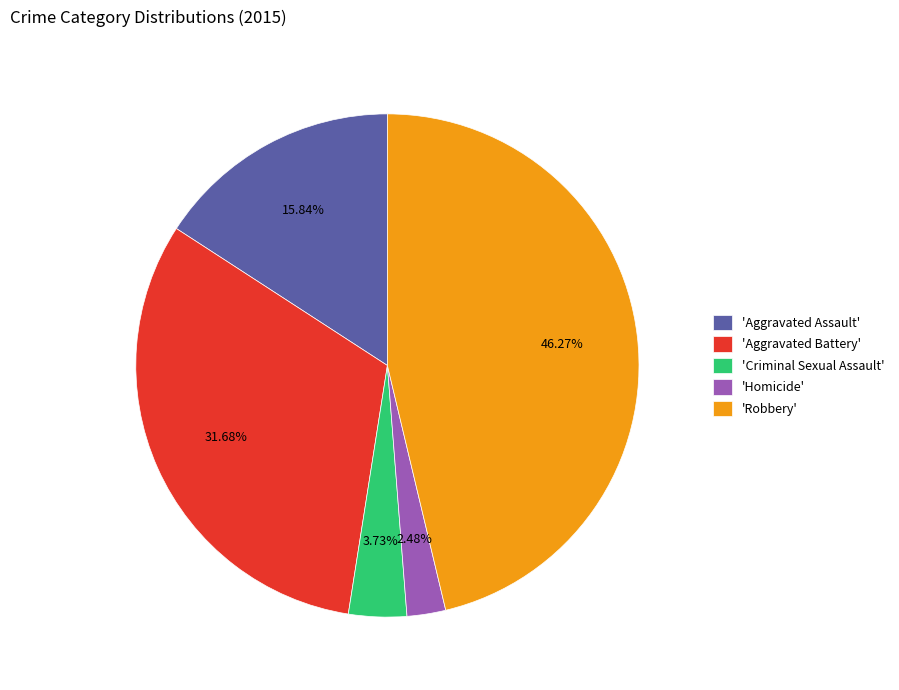

Do 'Criminal Sexual Assault' and 'Aggravated Assault' together represent more than half of the pie?

No